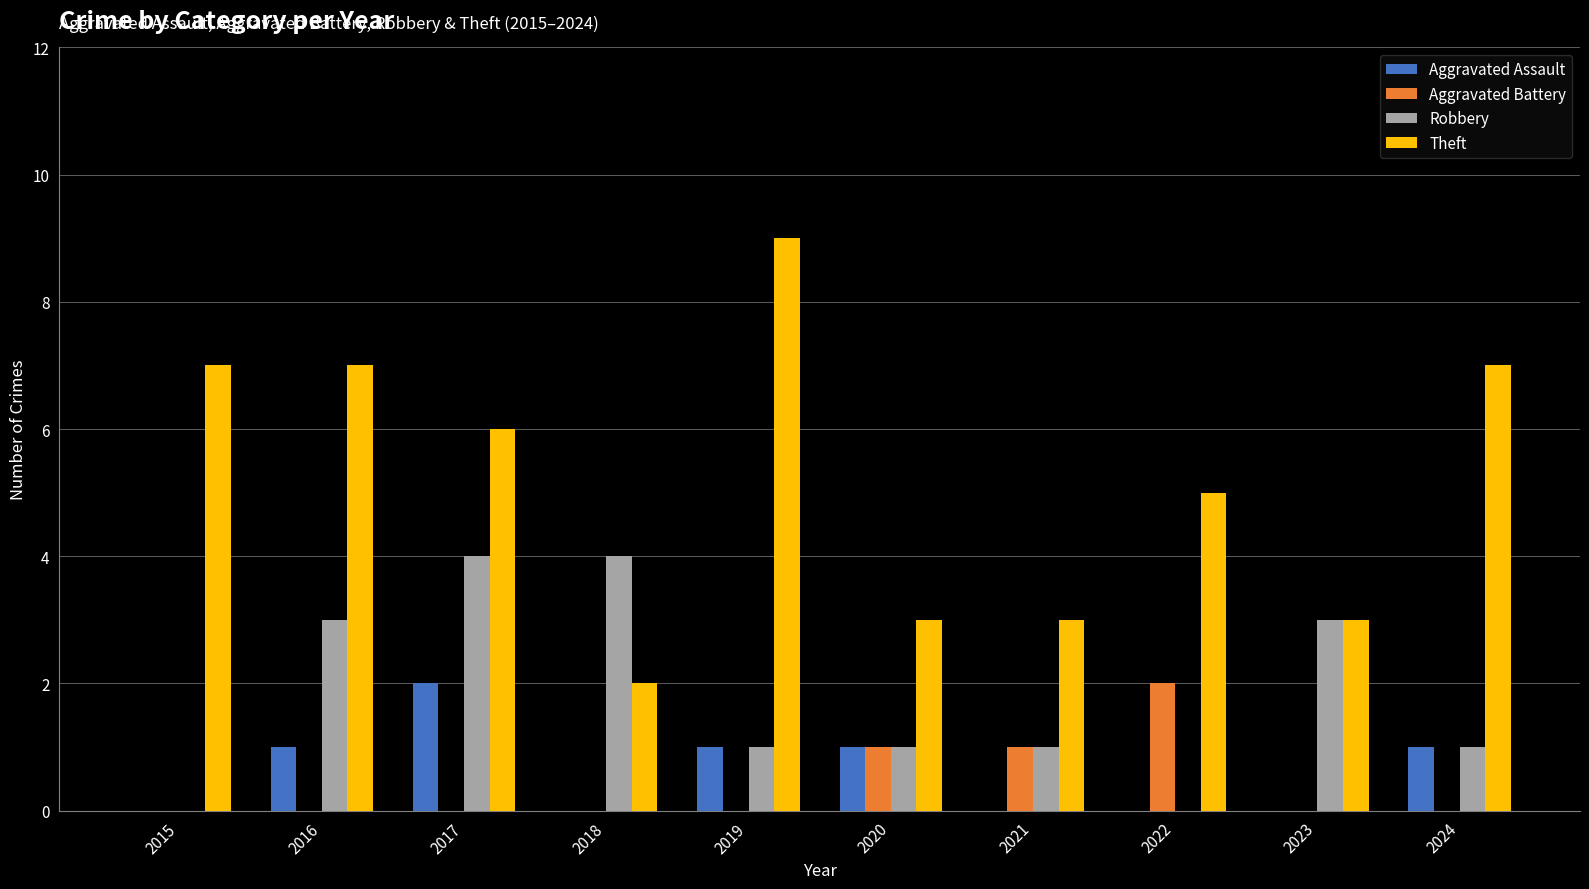

Which series changed the most between 2019 and 2020?

Theft